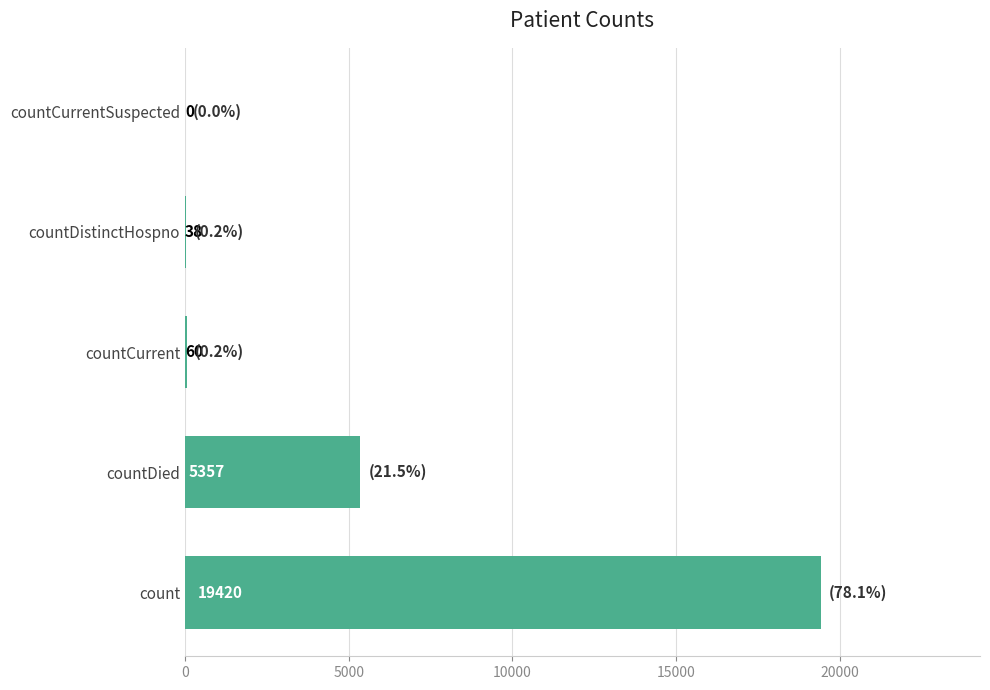

What is the maximum value shown in the chart?

19420